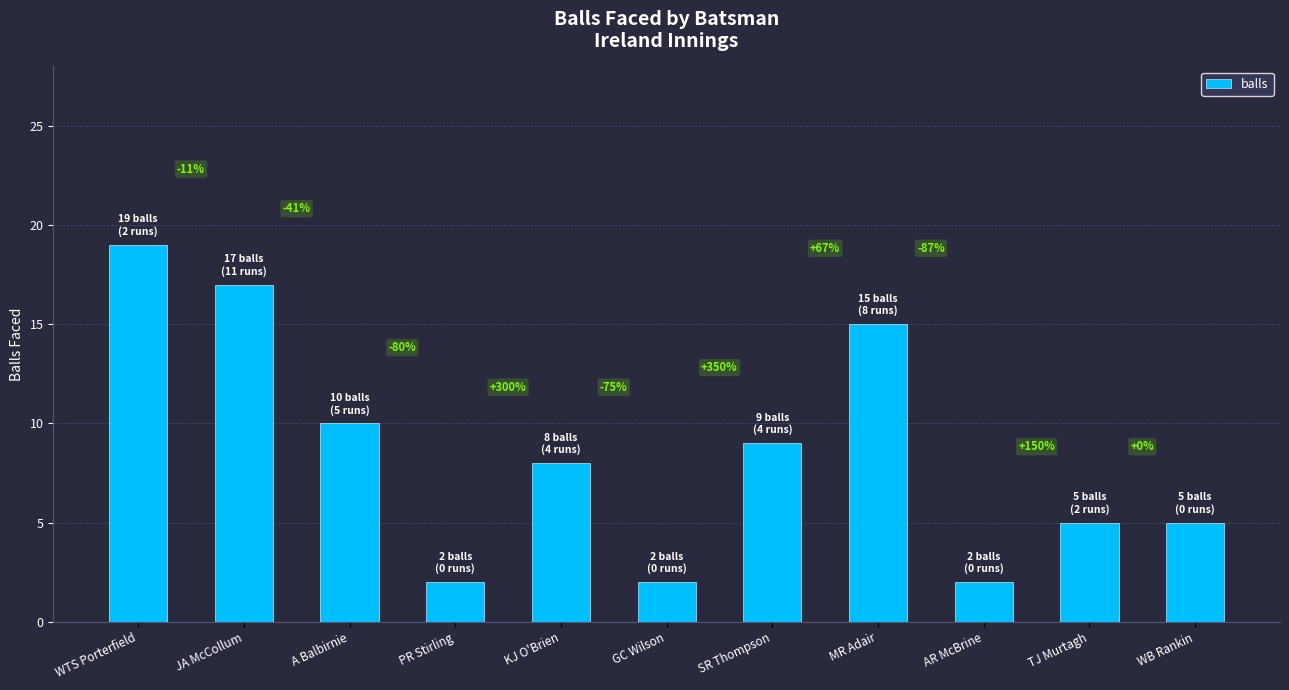

The value at A Balbirnie is 4. True or false?

False